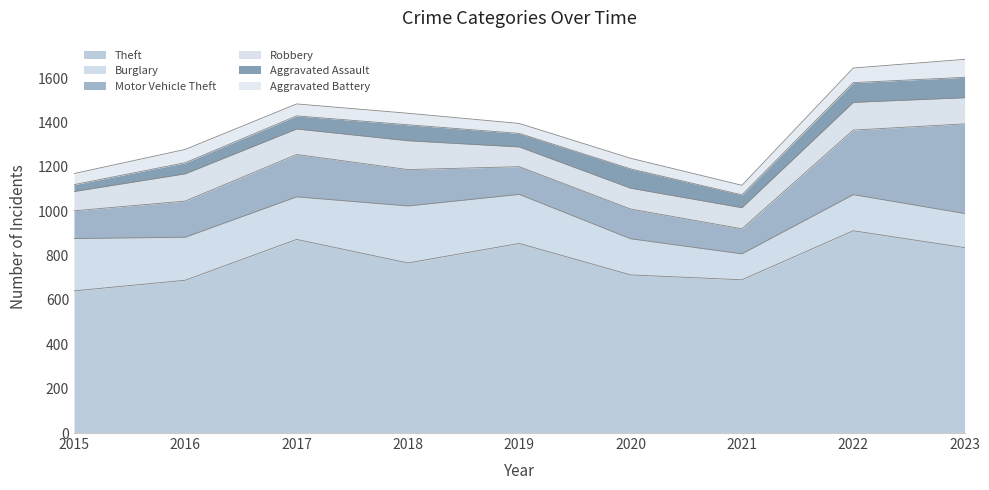

The Robbery series shows 130 at 2018. True or false?

True